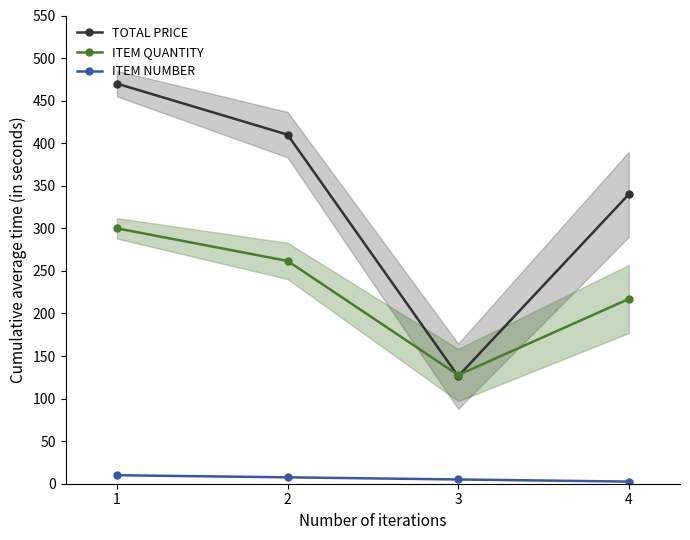

True or false: ITEM QUANTITY has more than 2 points higher than both neighbors.

False